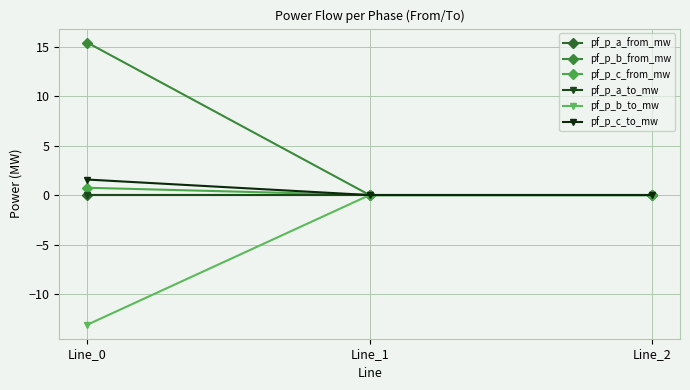

Does the chart have visible grid lines?

Yes